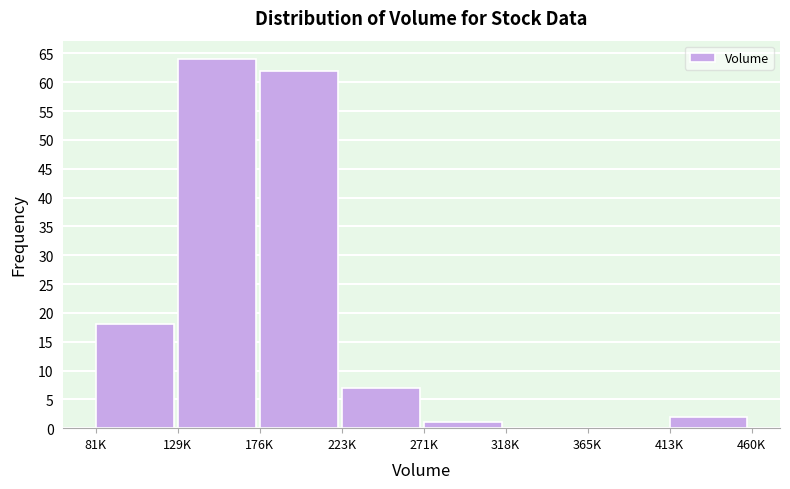

Reading left to right, transcribe all the data shown in this chart.

81K=18	129K=64	176K=62	223K=7	271K=1	318K=0	365K=0	413K=2